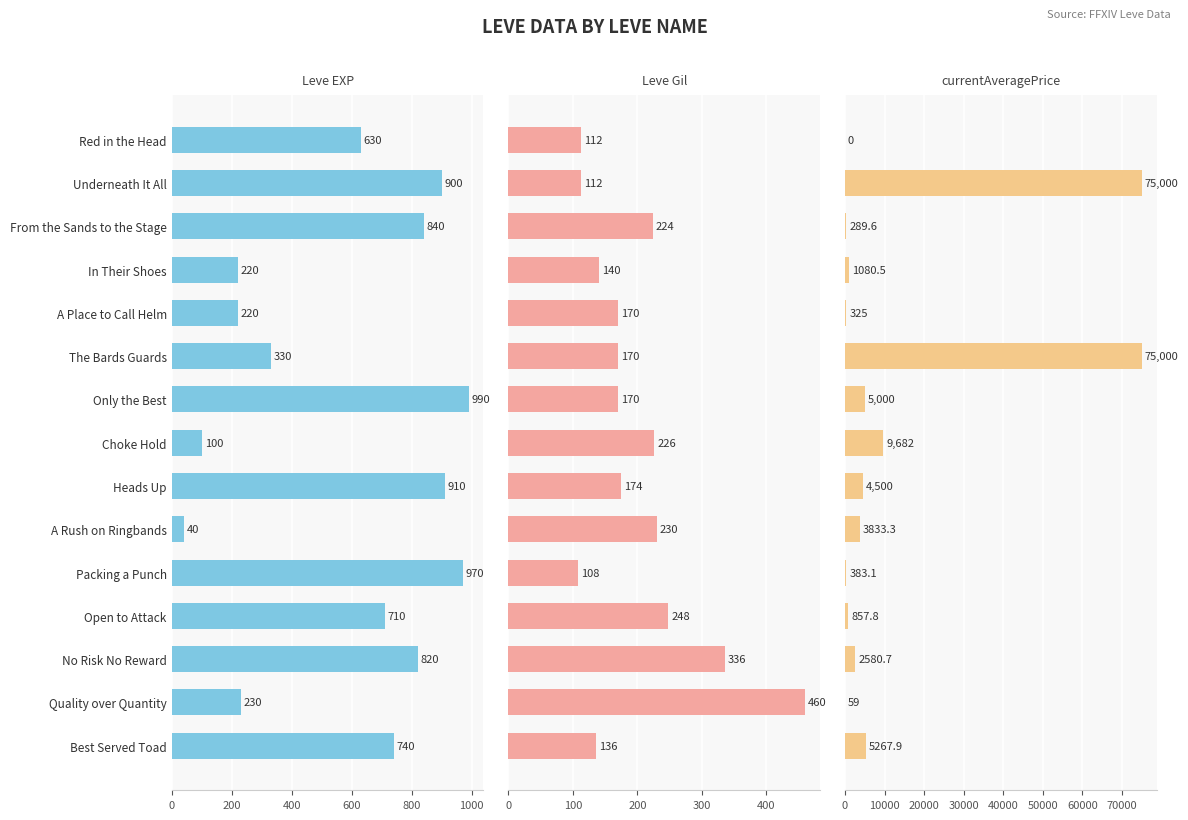

What position from the right is Best Served Toad?

1